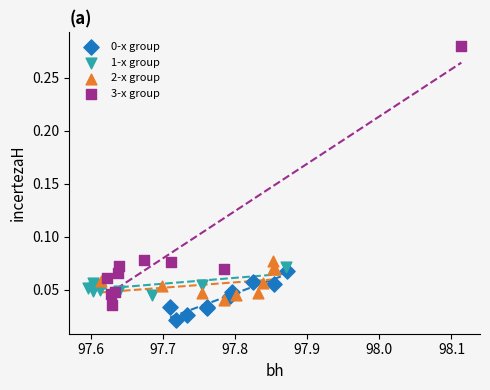

Which series has the widest spread of Y values?

3-x group